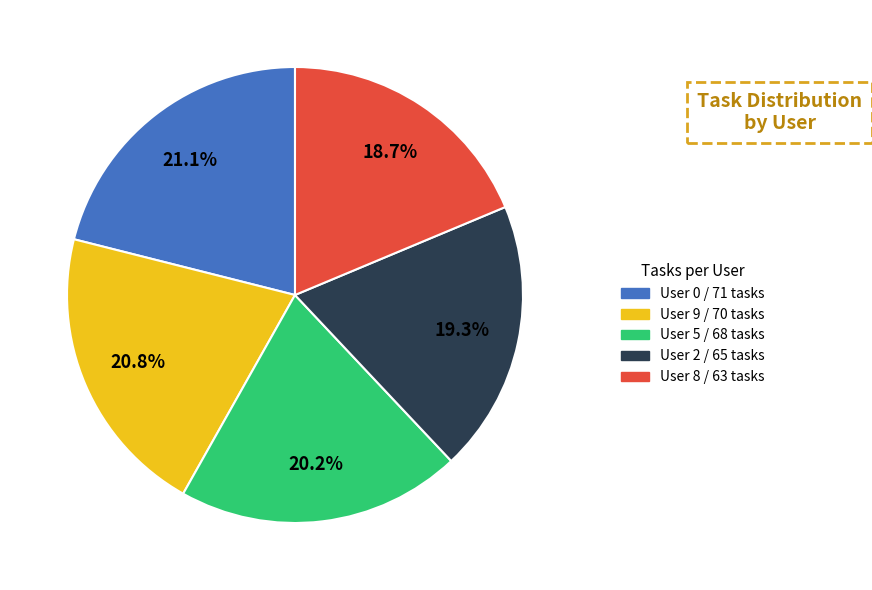

Is there a majority slice in this chart?

No